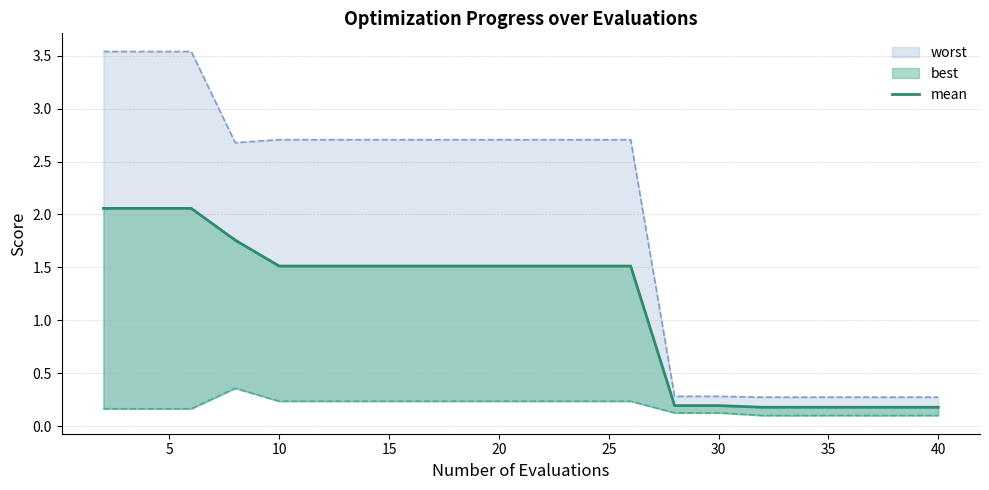

Reading left to right, list all the values displayed in this chart.

2.1	2.1	2.1	1.8	1.5	1.5	1.5	1.5	1.5	1.5	1.5	1.5	1.5	0.2	0.2	0.2	0.2	0.2	0.2	0.2